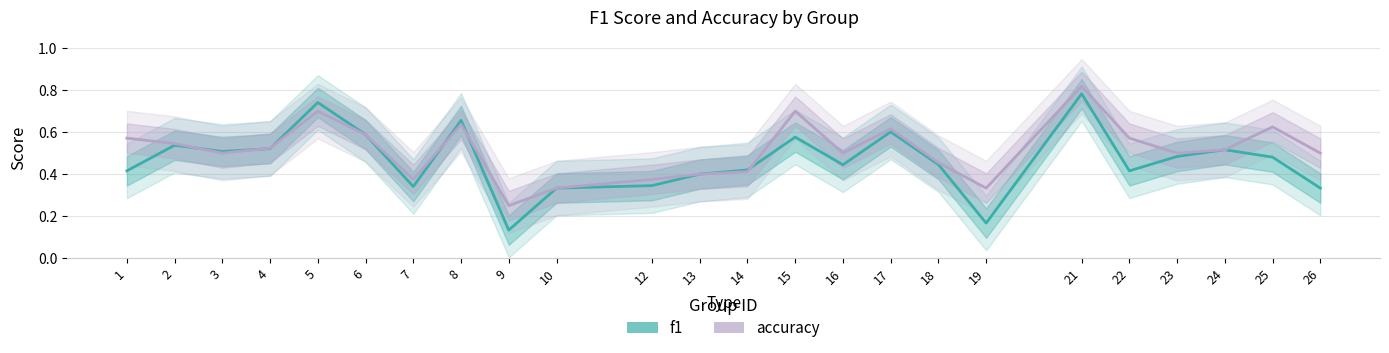

The value of accuracy at 10 is 0.3. True or false?

True